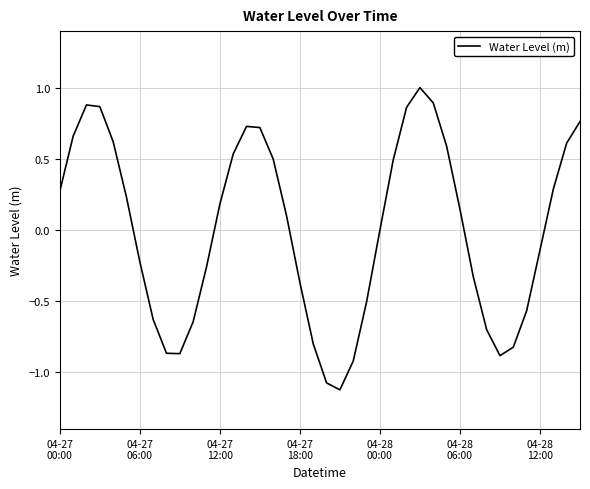

What is the greatest value displayed?

1.0